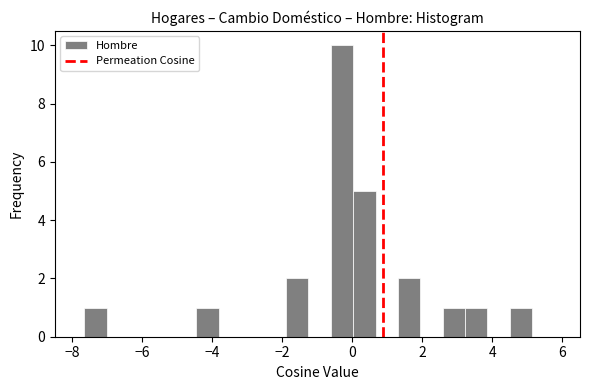

Around what value on the x-axis is the tallest bar? Give the approximate position of its centre, as read against the axis.

-0.2